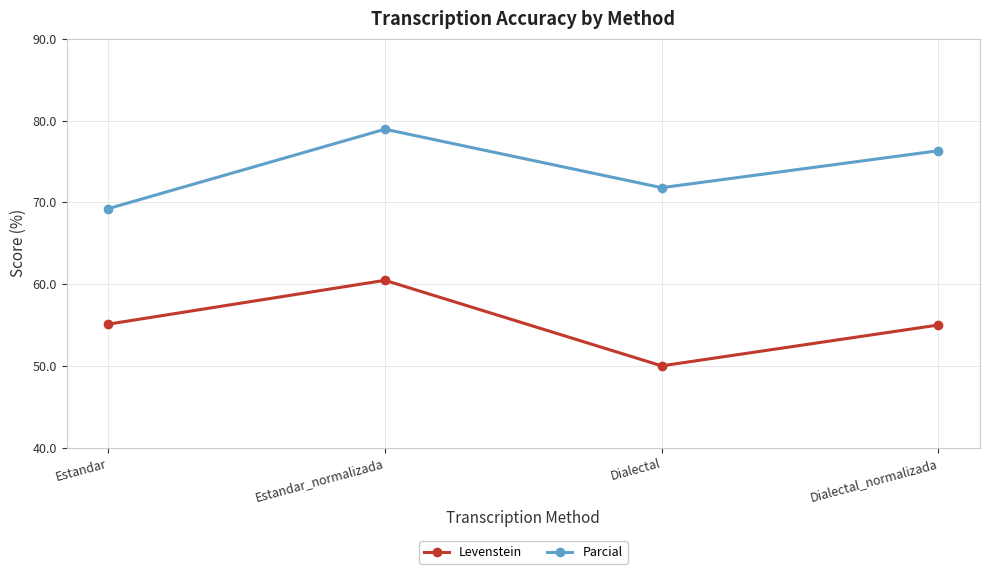

True or false: Parcial and Levenstein cross at least once.

False